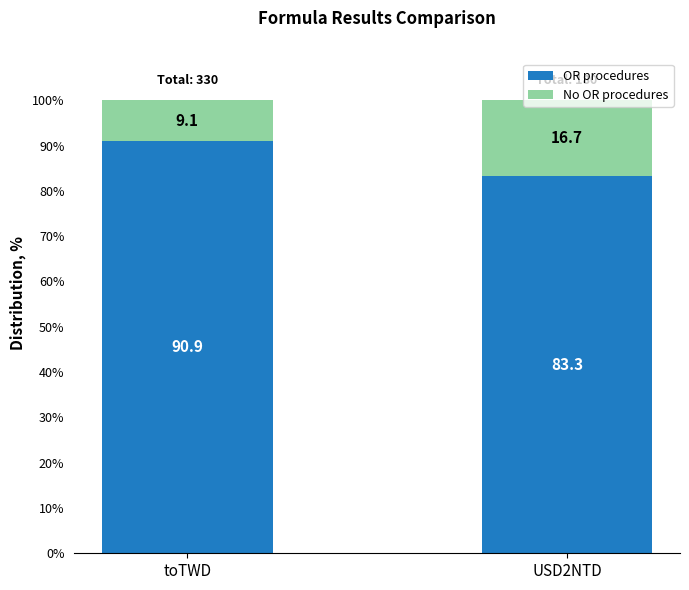

Read the OR procedures value at toTWD.

90.9